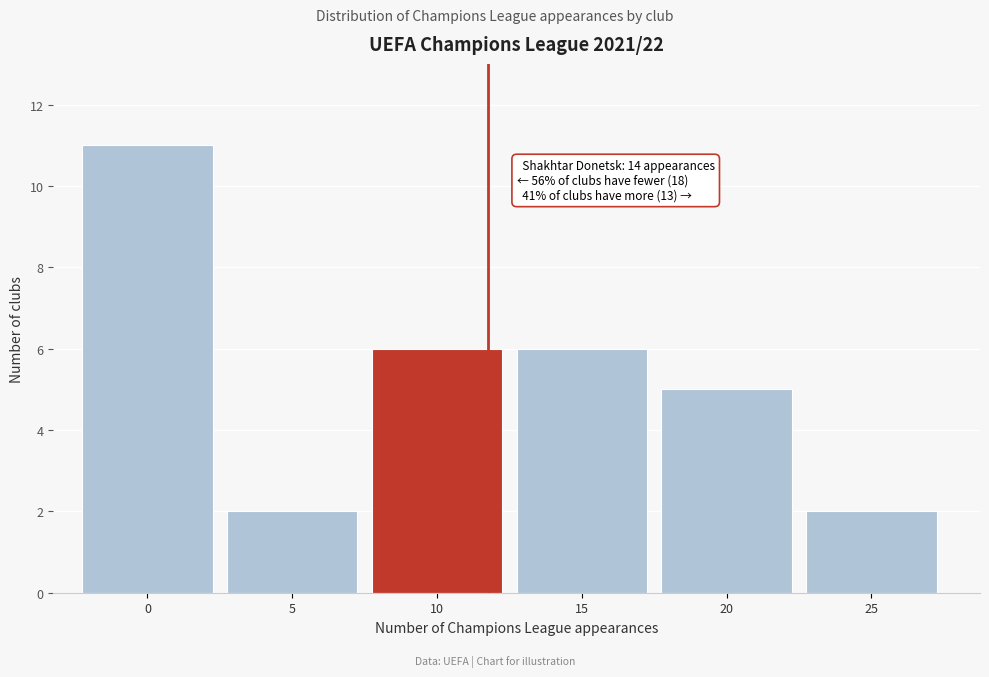

Reading left to right, transcribe all the data shown in this chart.

0=11	5=2	10=6	15=6	20=5	25=2